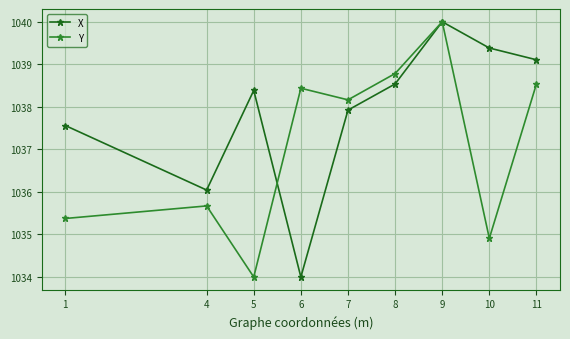

Reading left to right, transcribe all the data shown in this chart.

X: 1=1037.6	4=1036.0	5=1038.4	6=1034.0	7=1037.9	8=1038.5	9=1040.0	10=1039.4	11=1039.1
Y: 1=1035.4	4=1035.7	5=1034.0	6=1038.4	7=1038.2	8=1038.8	9=1040.0	10=1034.9	11=1038.5